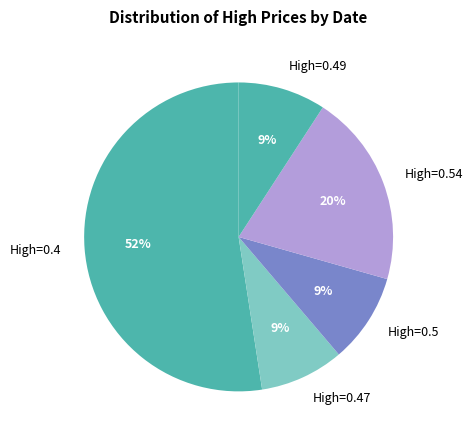

Which category has the biggest portion of the pie?

High=0.4